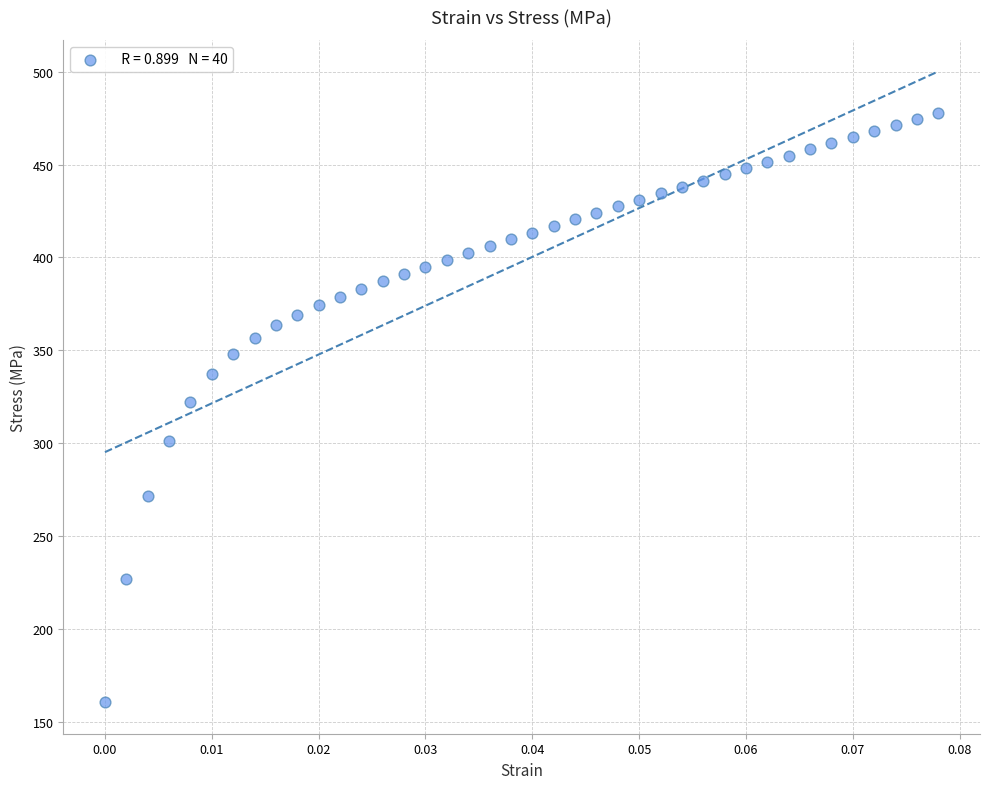

What is the range of Y values (max minus min)?

317.3